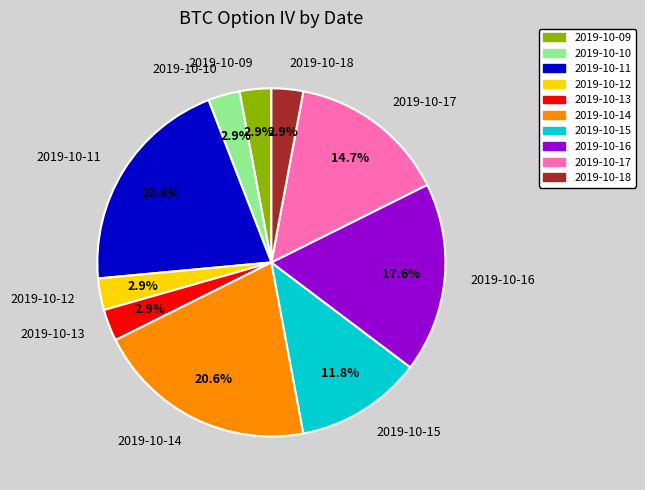

Does 2019-10-16 account for over 50% of the chart?

No